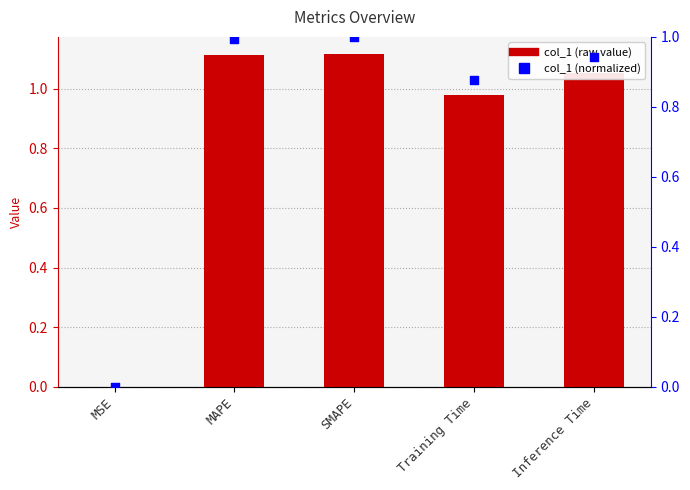

Is the value of normalized at MSE greater than the value of col_1 at Training Time?

No